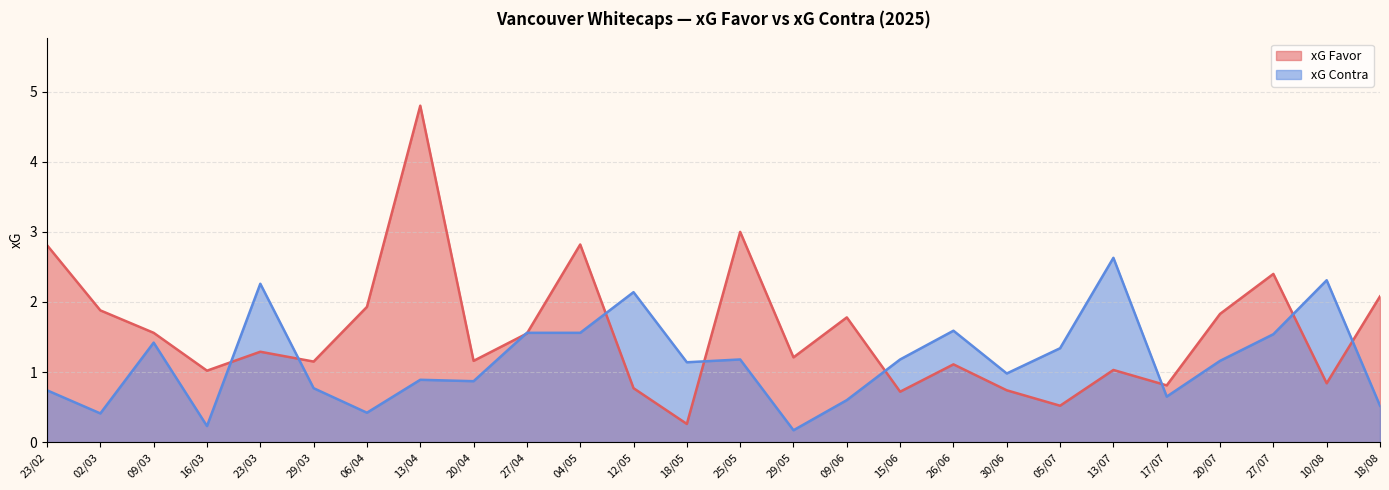

How many values in the xG Contra series are below 1?

12